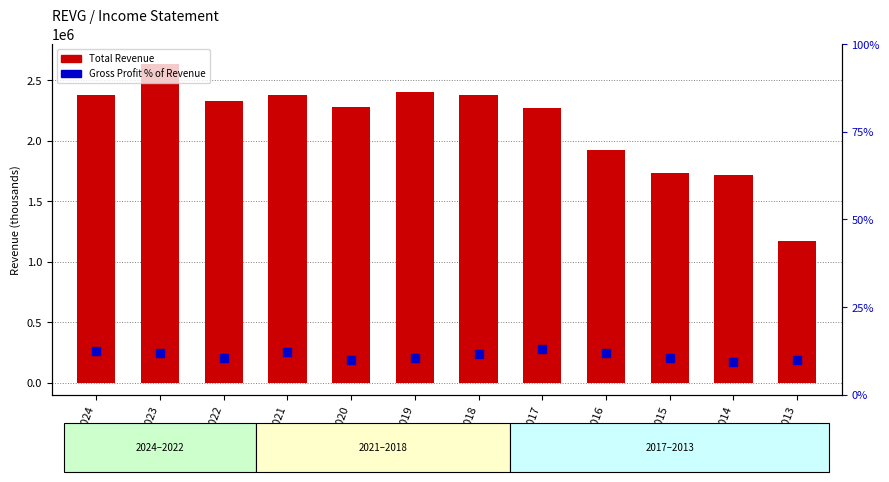

Reading right to left, list all the values displayed in this chart.

Total Revenue: 2013=1173100.0	2014=1721100.0	2015=1735100.0	2016=1926000.0	2017=2267800.0	2018=2381300.0	2019=2403700.0	2020=2277600.0	2021=2380800.0	2022=2331600.0	2023=2638000.0	2024=2380200.0
Gross Profit %: 2013=10.0	2014=9.5	2015=10.5	2016=11.9	2017=13.0	2018=11.7	2019=10.5	2020=10.0	2021=12.2	2022=10.6	2023=12.0	2024=12.5